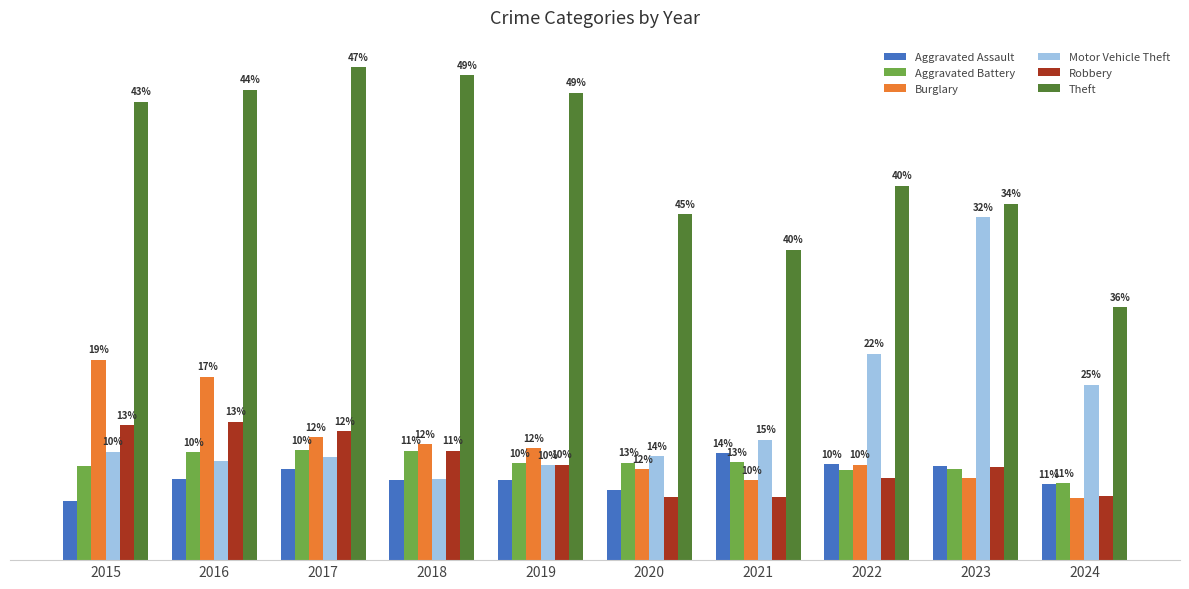

Reading left to right, list all the values displayed in this chart.

Aggravated Assault: 164	225	251	220	220	192	295	264	259	210
Aggravated Battery: 259	298	303	302	267	268	270	249	252	212
Burglary: 552	505	339	319	308	250	220	263	226	170
Motor Vehicle Theft: 299	272	285	225	262	287	332	569	945	484
Robbery: 372	381	356	302	263	174	175	227	257	177
Theft: 1263	1297	1359	1337	1288	954	856	1032	983	697